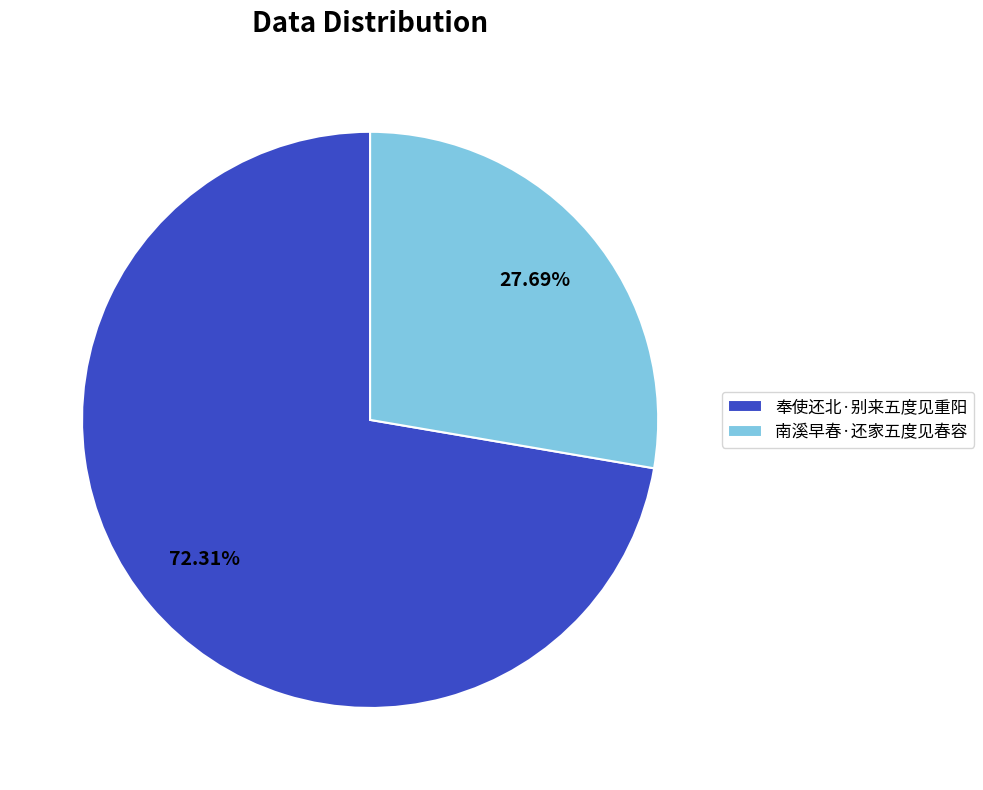

What percentage is the 南溪早春·还家五度见春容 slice, to the nearest percent?

28%